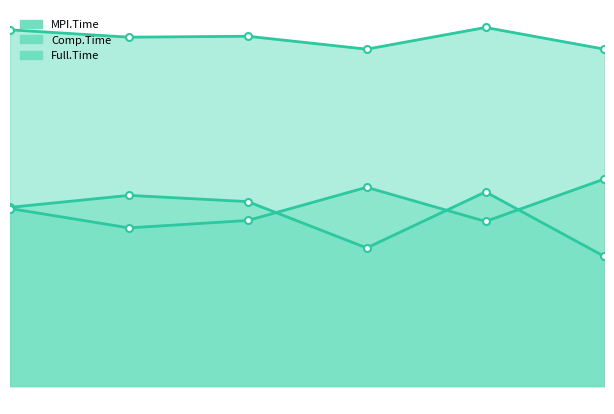

How many distinct data groups are displayed?

3